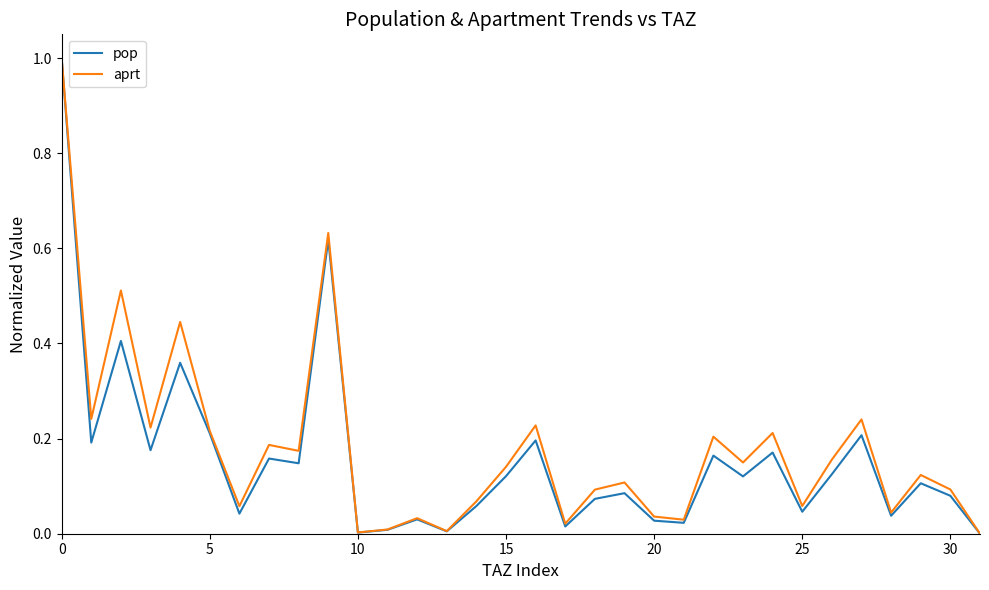

What is the maximum value shown in the chart?

1.0